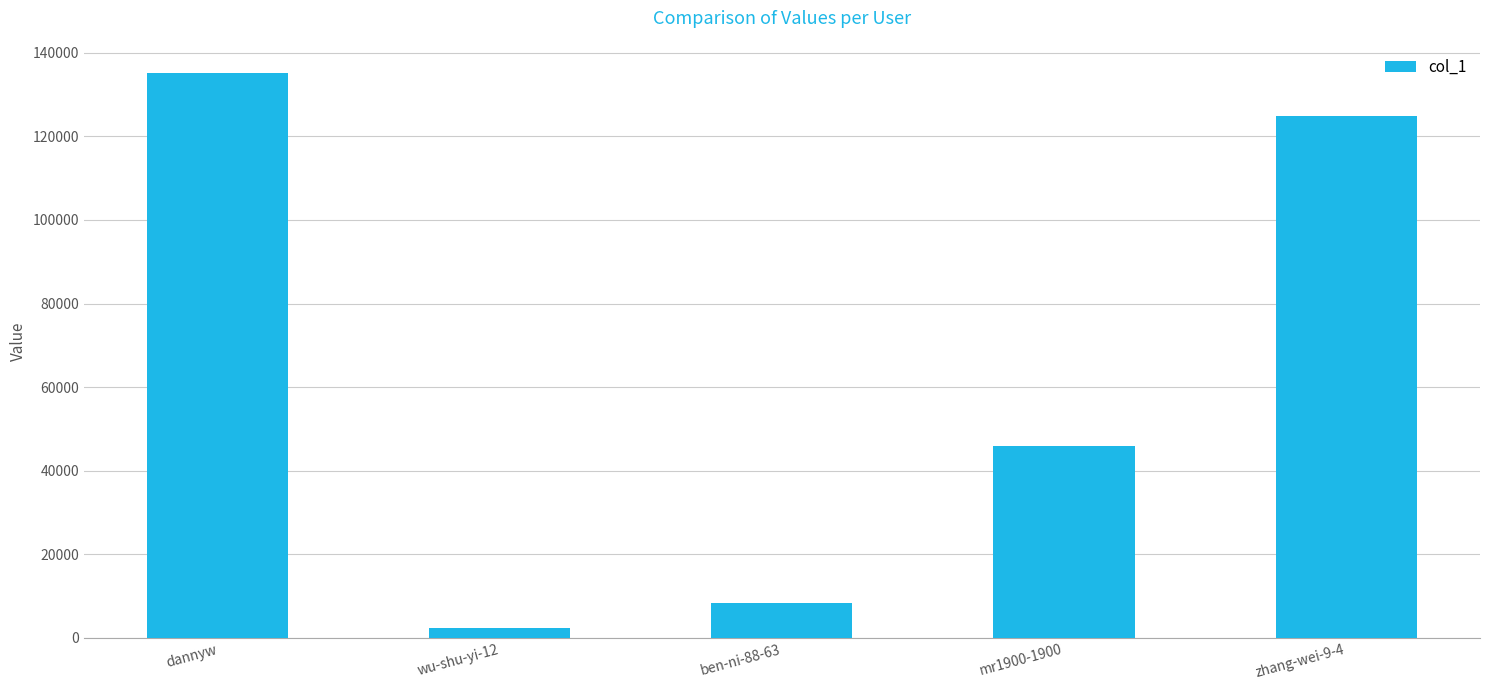

Reading left to right, extract all data points from this chart.

135123	2416	8346	45986	124872